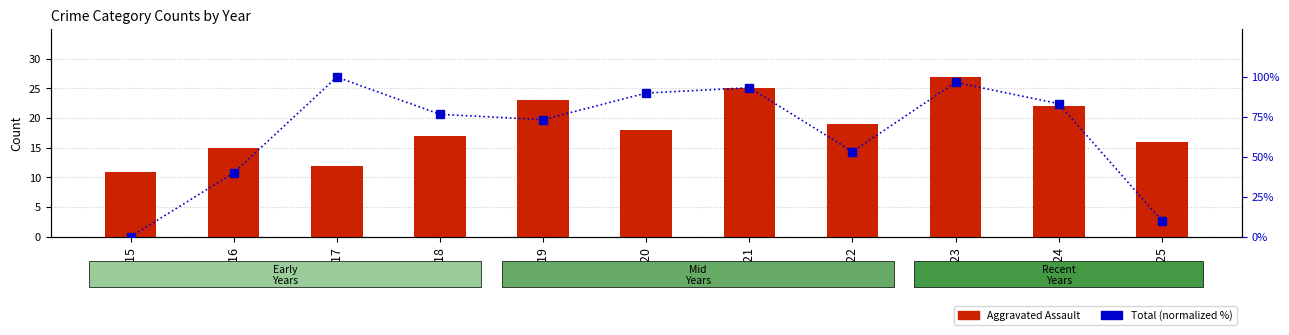

Is it true that Aggravated Assault equals 17.0 at 2018?

True